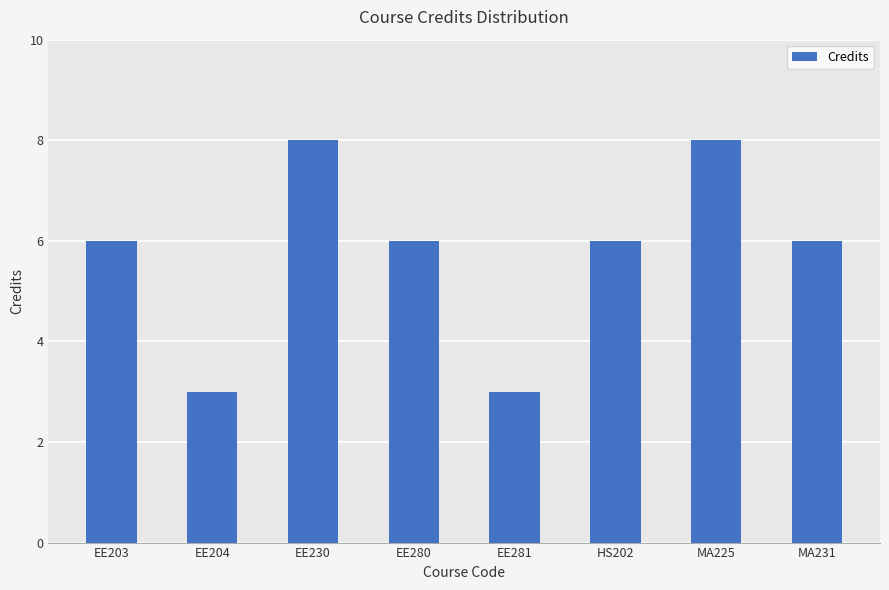

What is the difference between the maximum and minimum values?

5